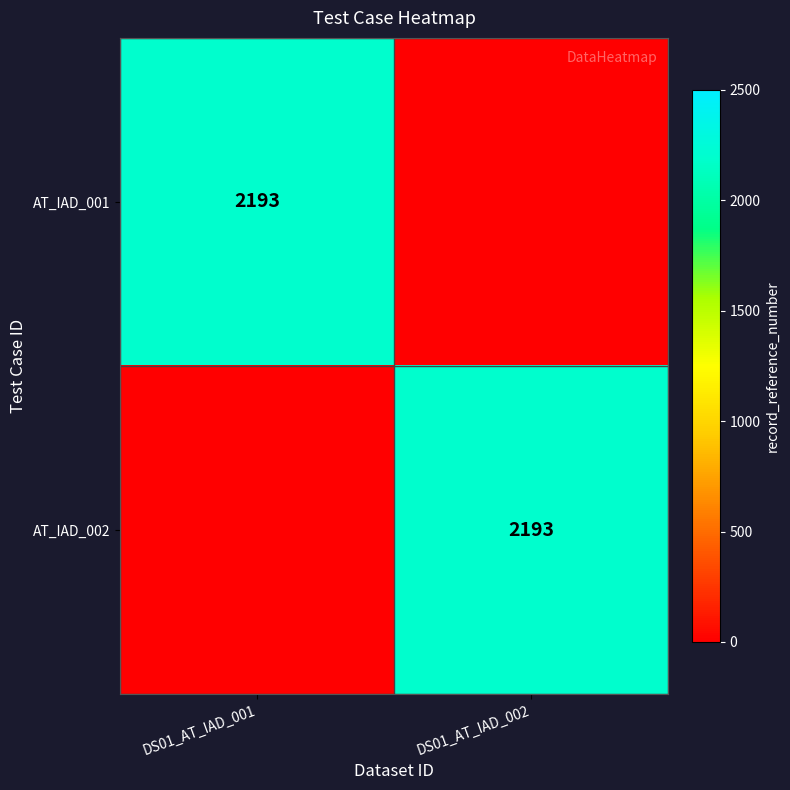

The AT_IAD_001 series shows 2193 at DS01_AT_IAD_001. True or false?

True